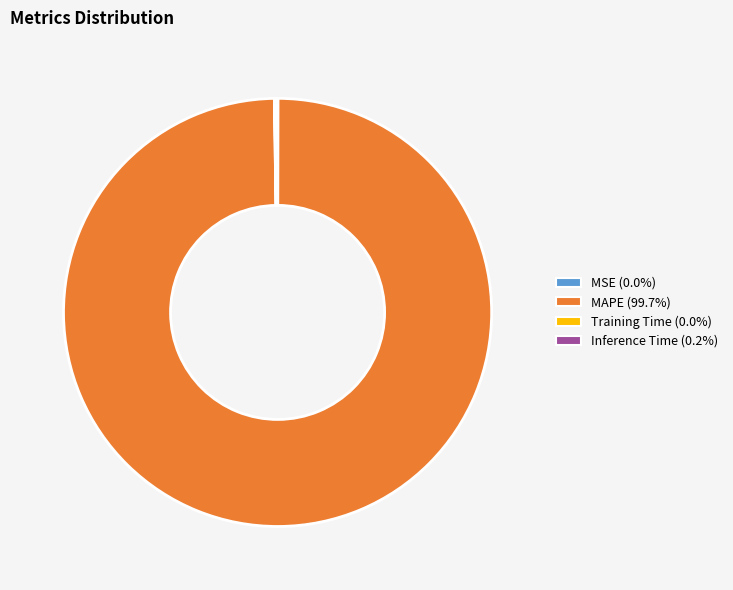

Is there a majority slice in this chart?

Yes